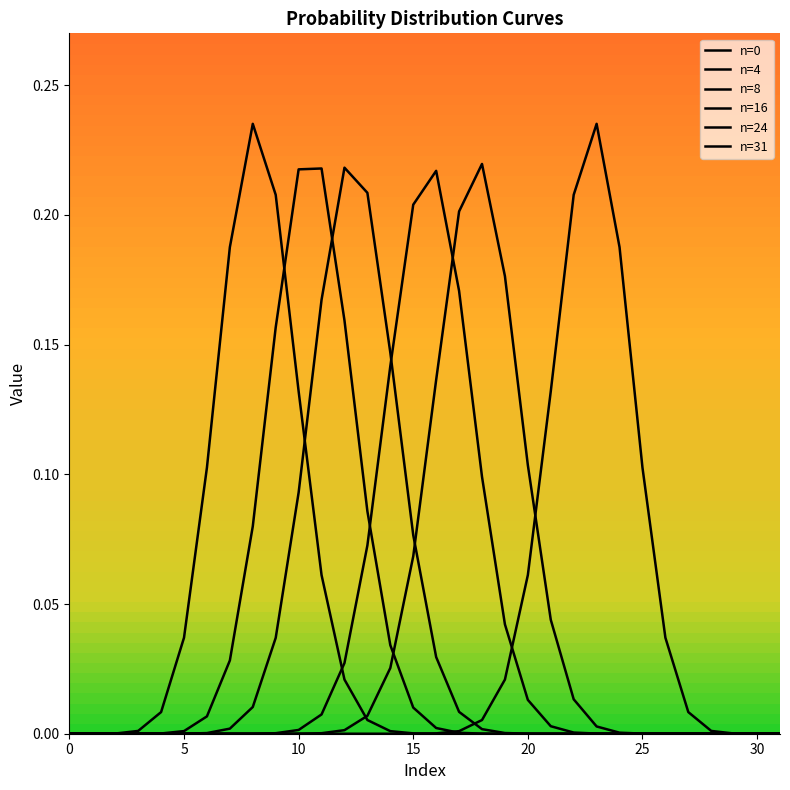

True or false: n=24 has more than 0 interior local peaks.

True